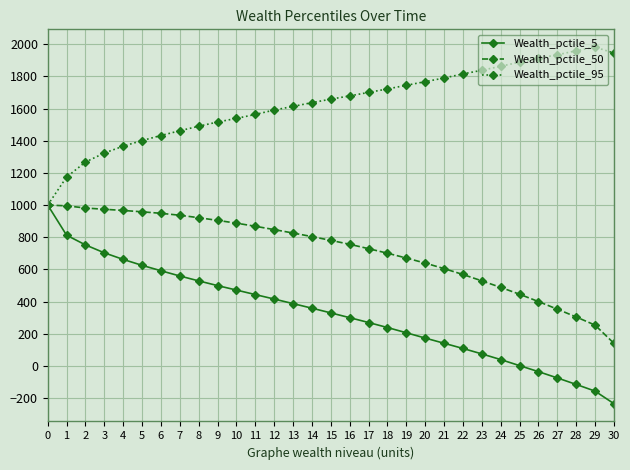

Is this an area chart (filled region under the line)?

No